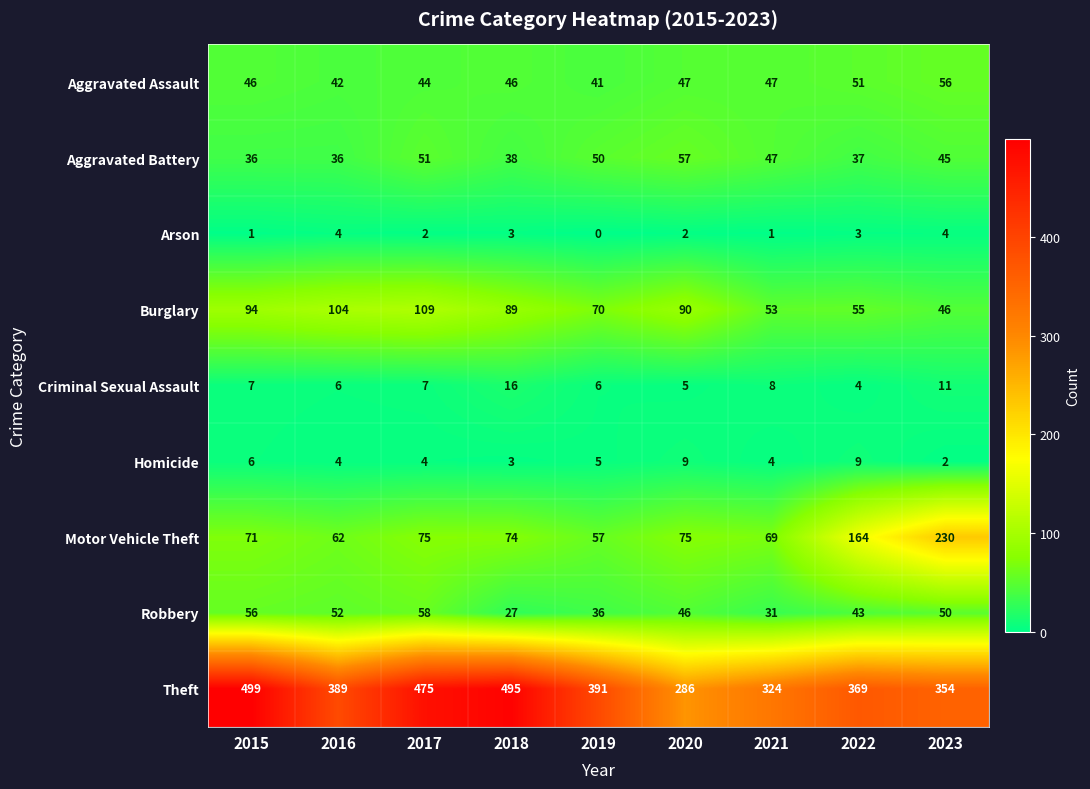

What is the average value of the Criminal Sexual Assault series?

8